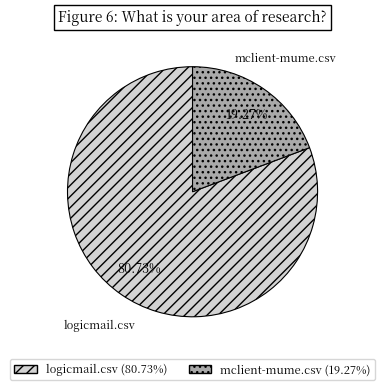

What percentage is the logicmail.csv slice, to the nearest percent?

81%